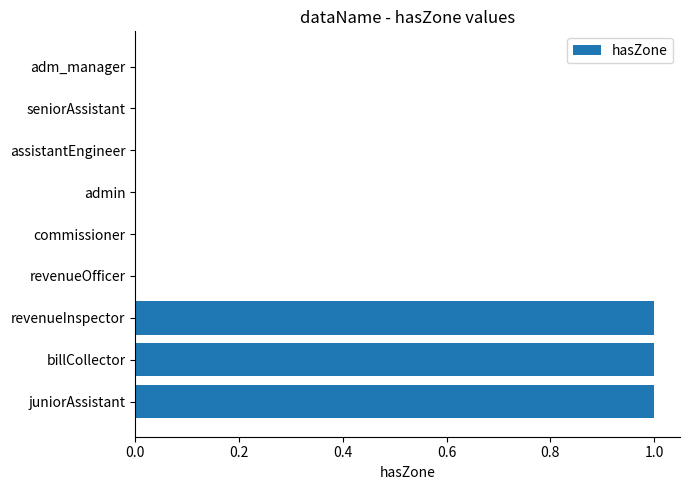

Is it true that the value at commissioner is -1?

False